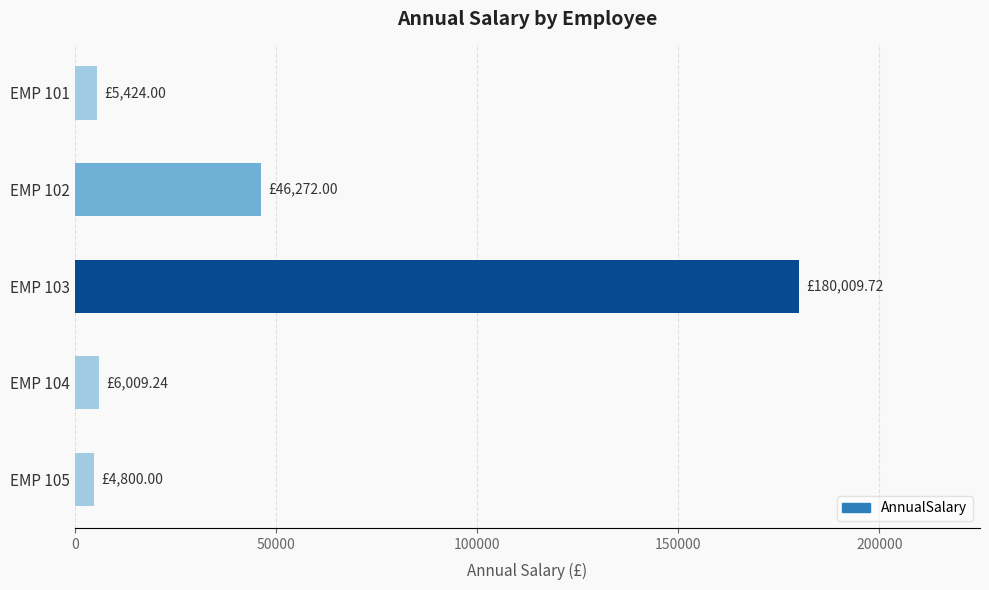

What is the average value?

48503.0